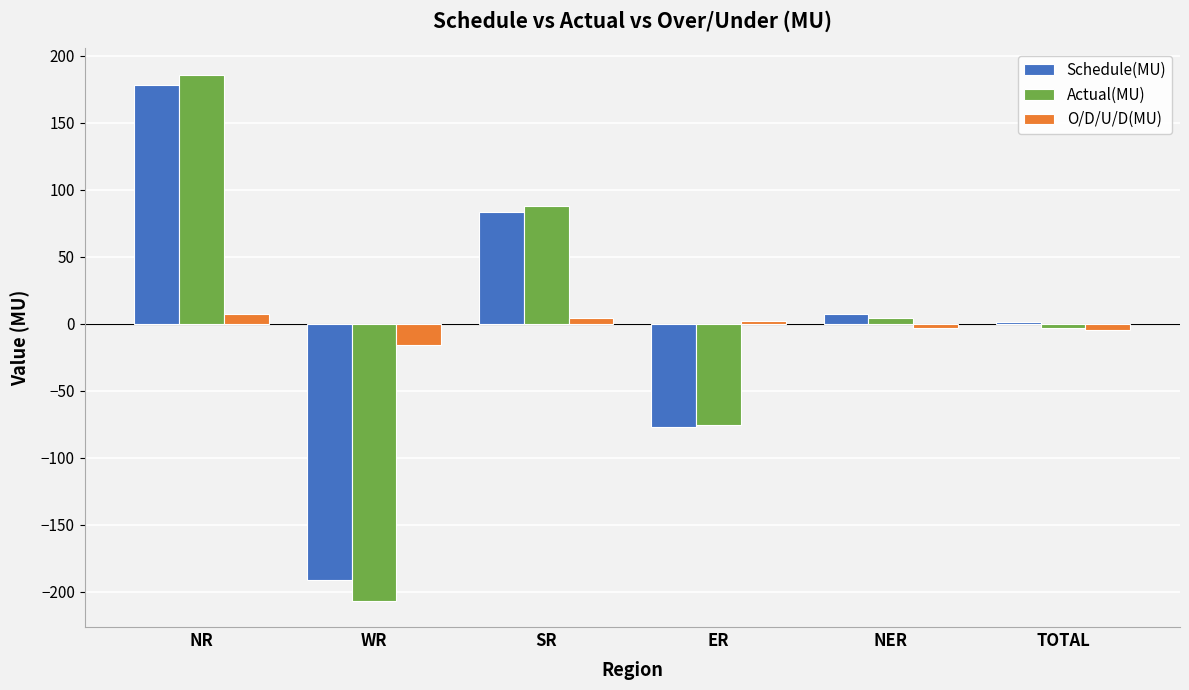

True or false: Schedule(MU) has a value of 113.1 at NR.

False